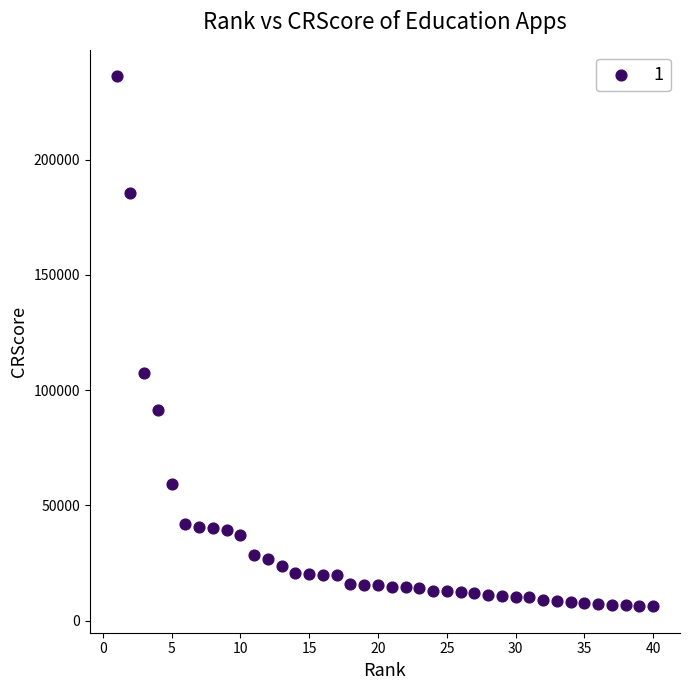

What Y value in the scatter plot is closest to 121167?

107197